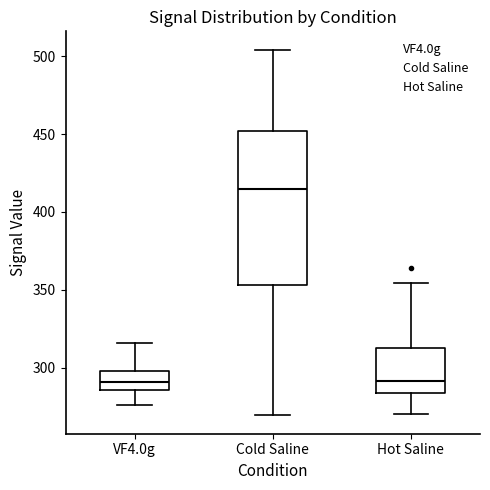

Which box's median line is the highest?

Cold Saline